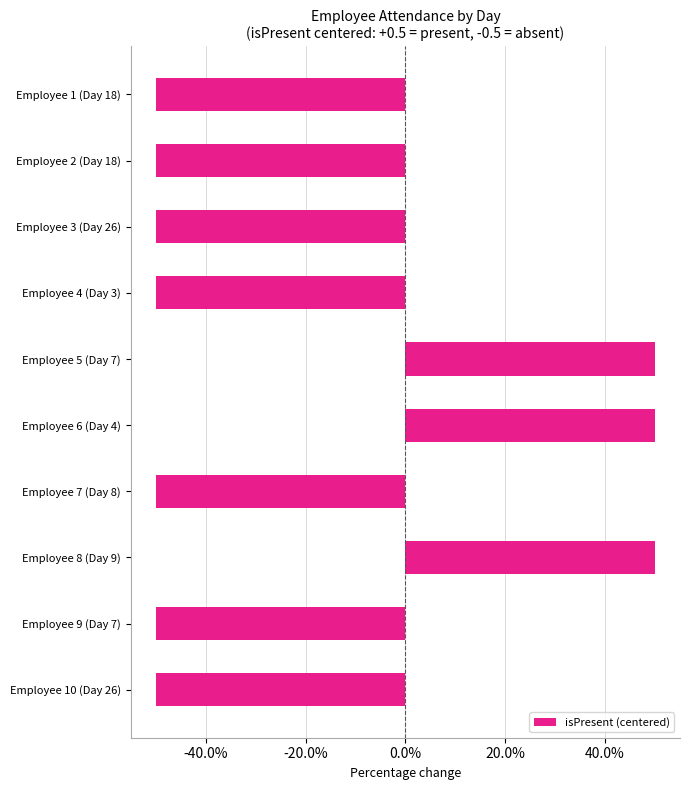

What is the difference between the maximum and minimum values?

1.0